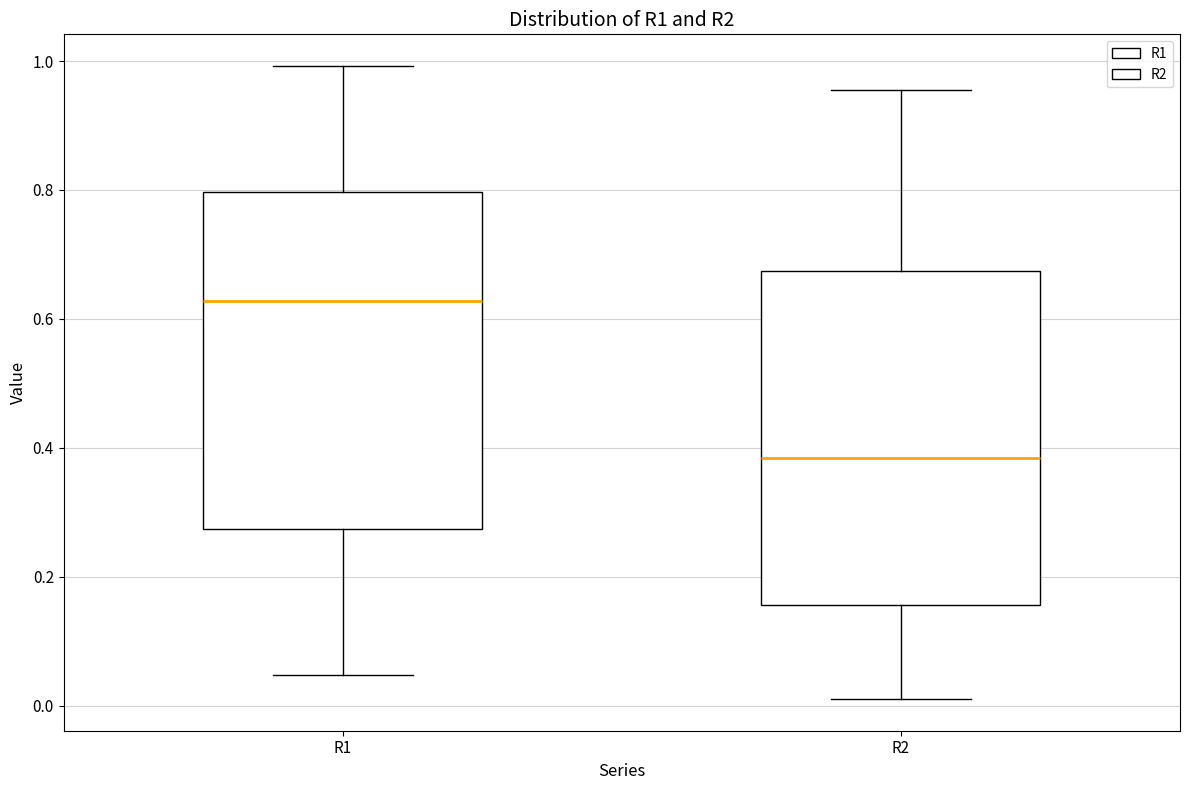

Reading left to right, transcribe this box plot: for each box, give where its median line is, the range the box spans, and where its two whiskers end, as read against the y-axis. The values are not printed on the chart, so give them approximately, as read against the axis.

R1: median 0.62, box 0.28 to 0.80, whiskers 0.04 to 1.00
R2: median 0.38, box 0.16 to 0.68, whiskers 0.02 to 0.96